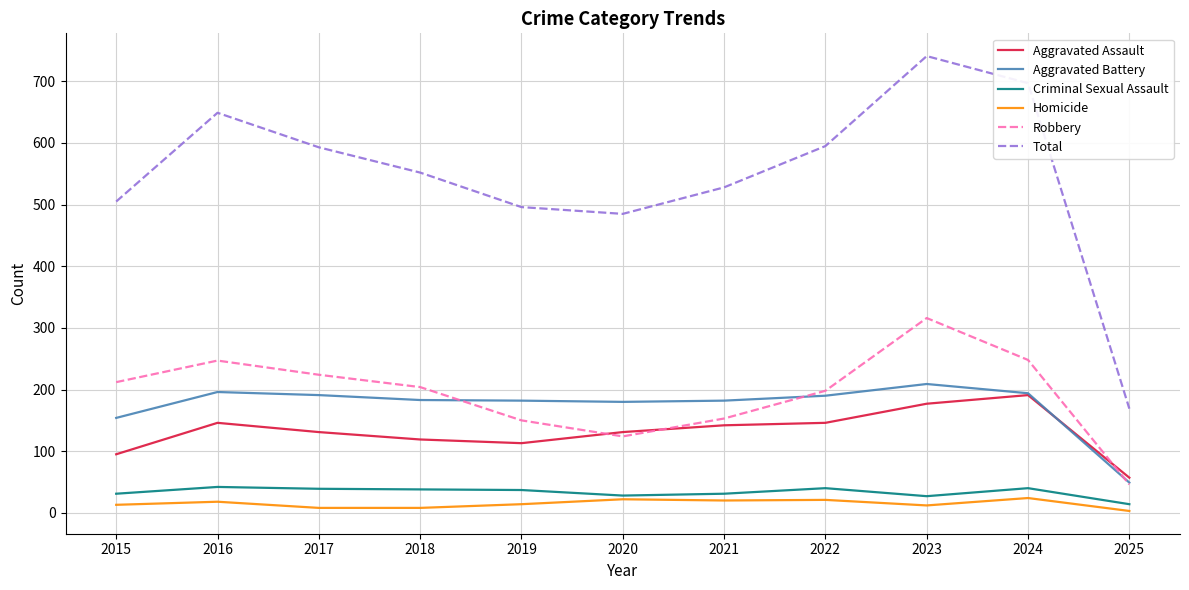

Between 2017 and 2025, which series saw the biggest shift?

Total